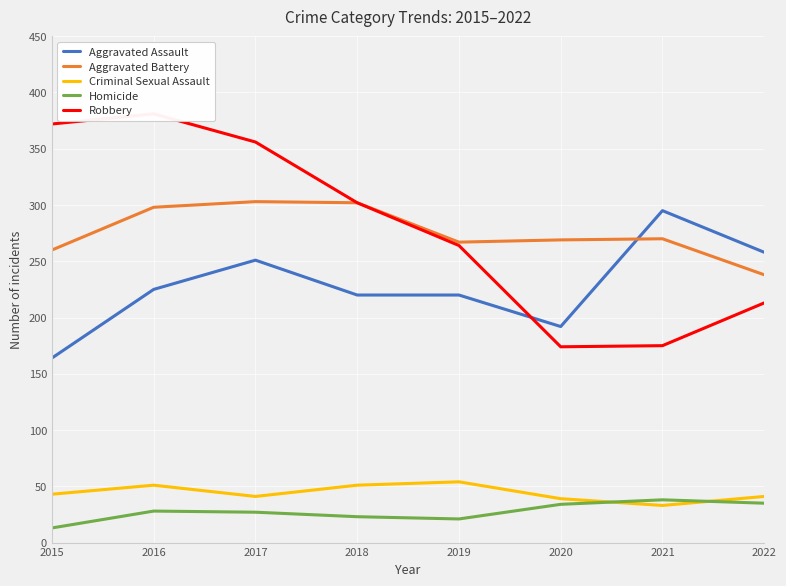

What is the difference between the Robbery values at 2022 and 2018?

89